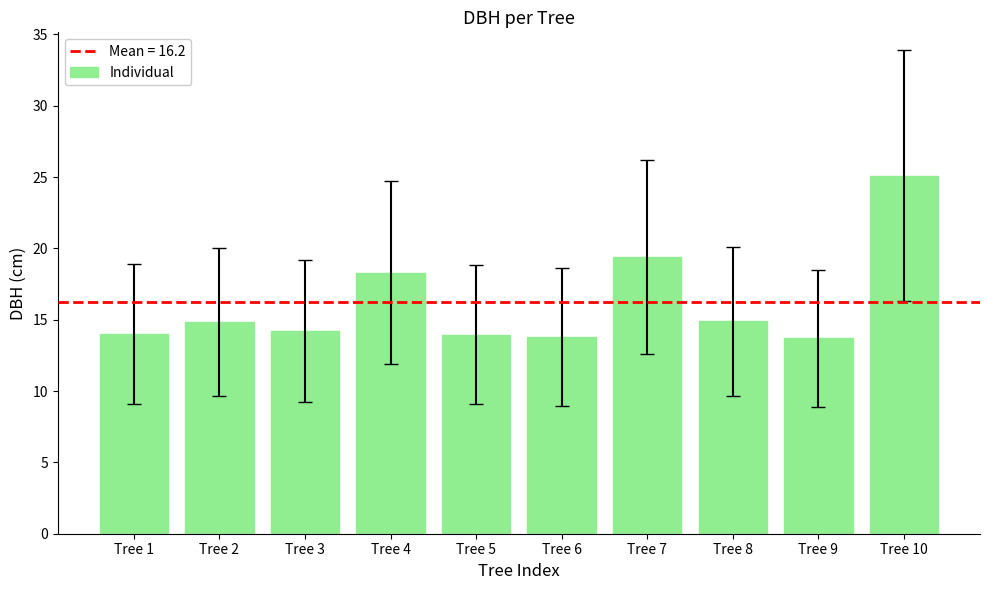

At which category does the chart reach its peak across all series?

Tree 10